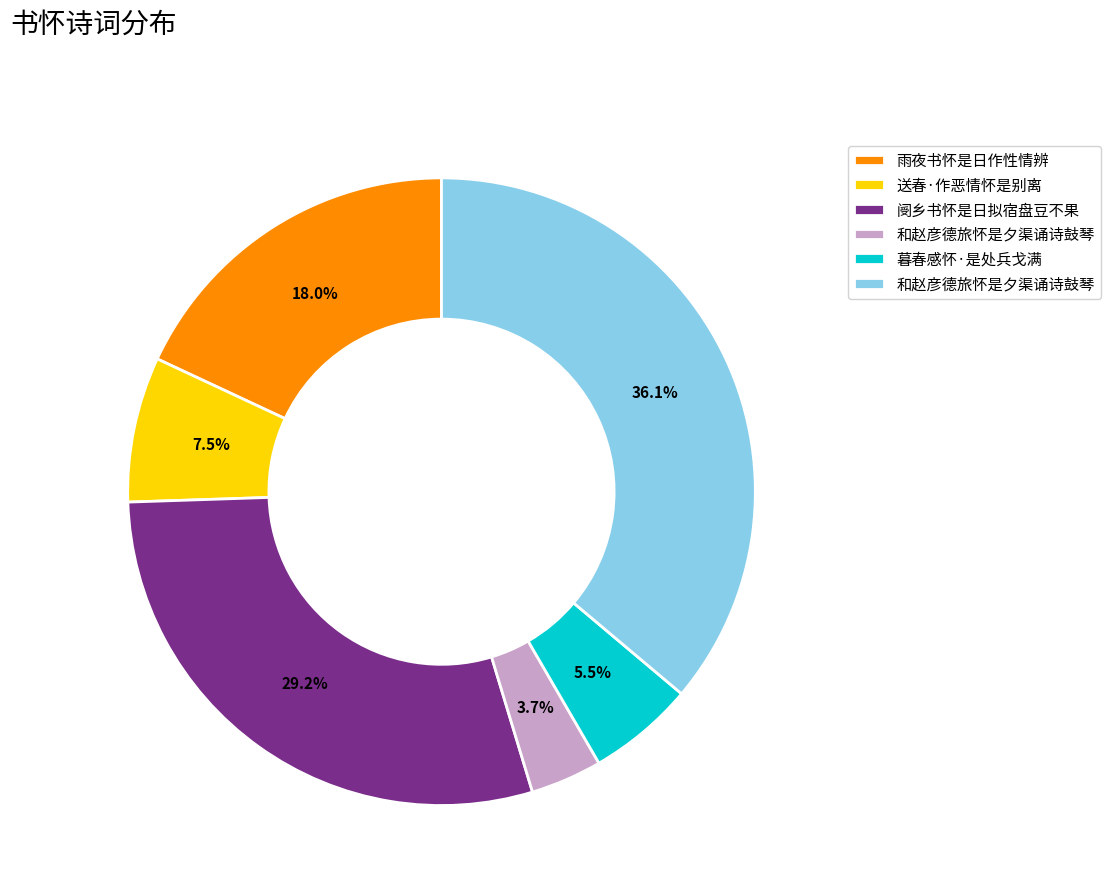

Is there any slice that represents more than half of the pie?

No